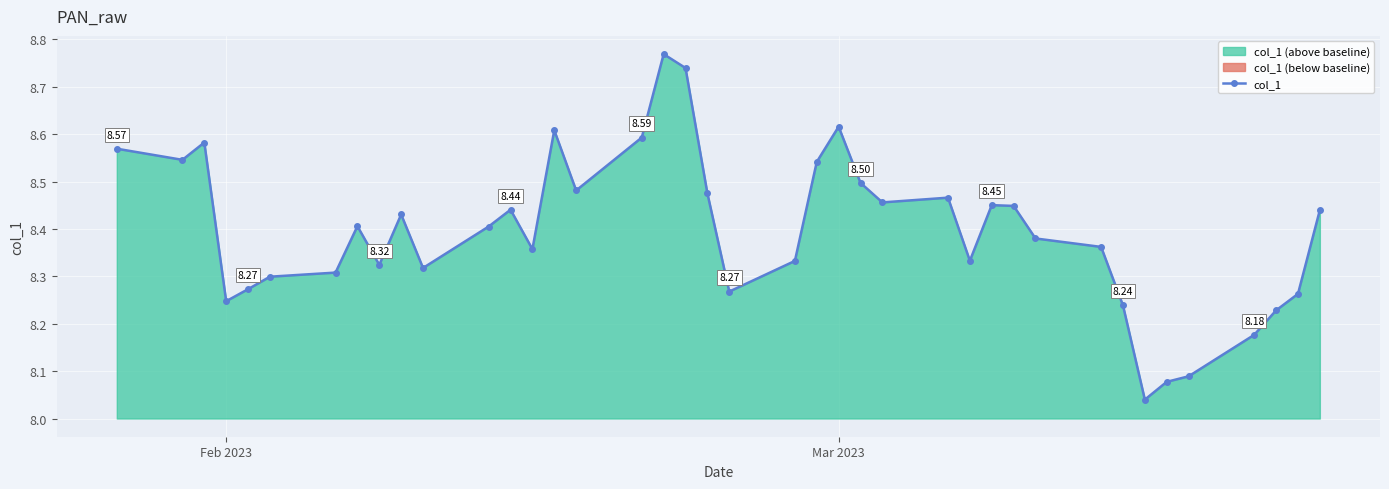

How many interior local valleys (lower than both neighbors) does the data have?

10